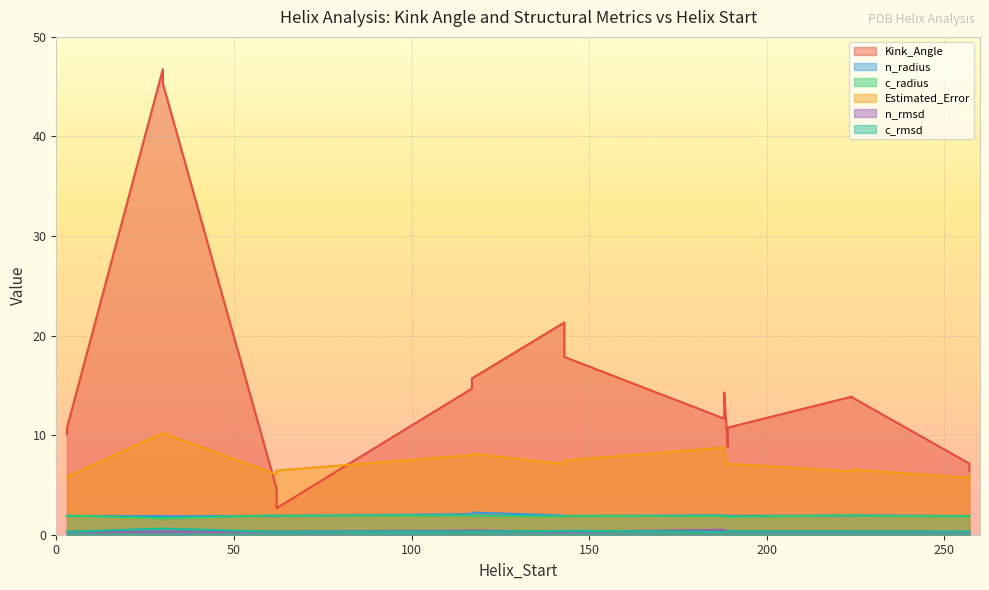

Which series has the widest spread of values?

Kink_Angle